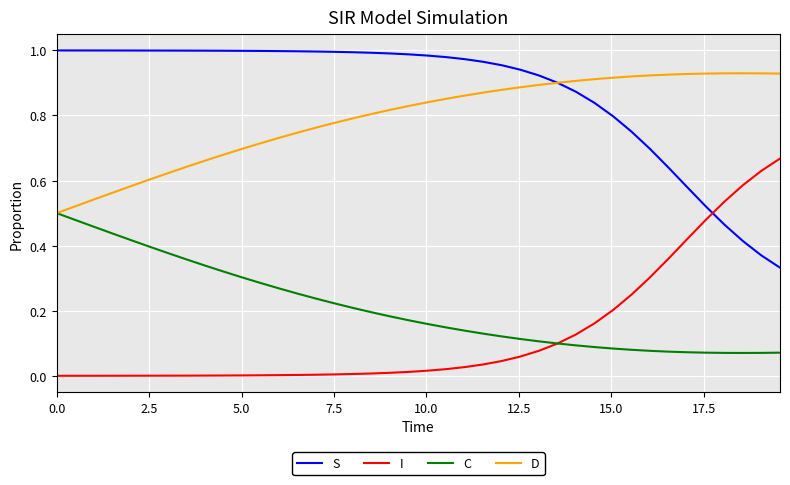

True or false: S and C cross at least once.

False